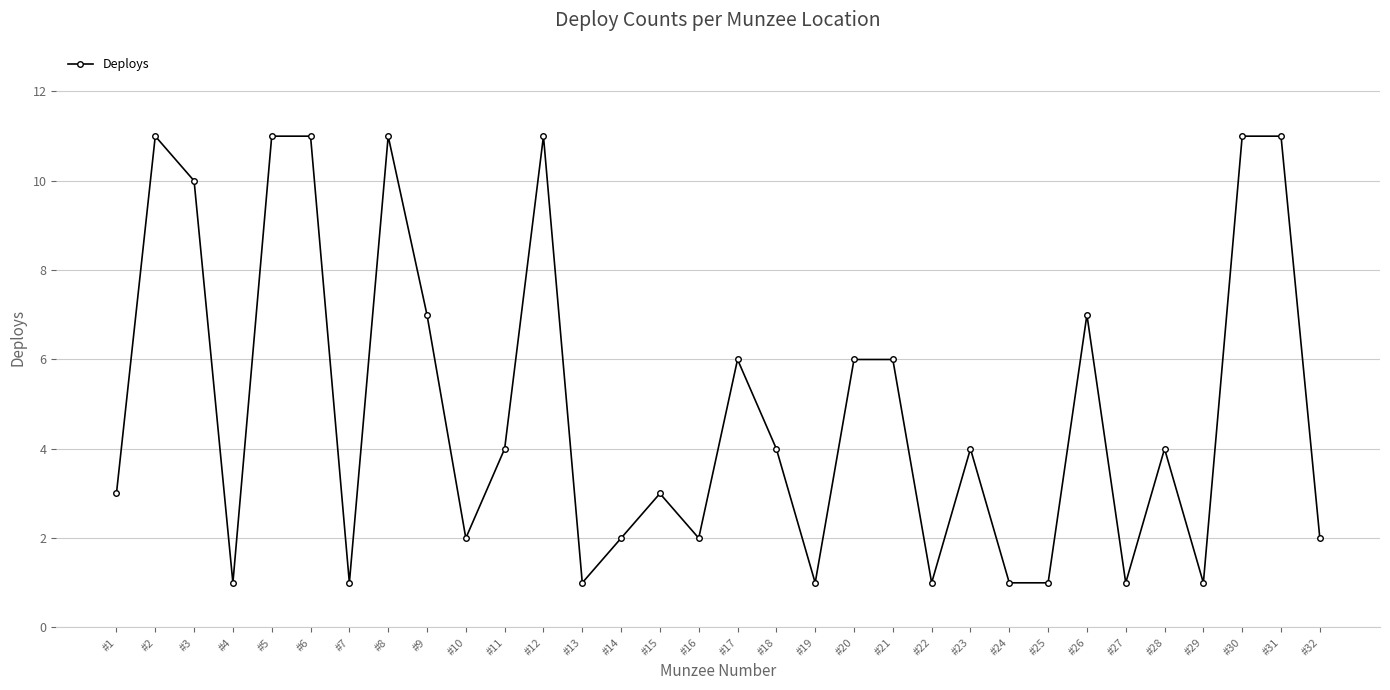

The chart shows a value of 1 at #29. True or false?

True